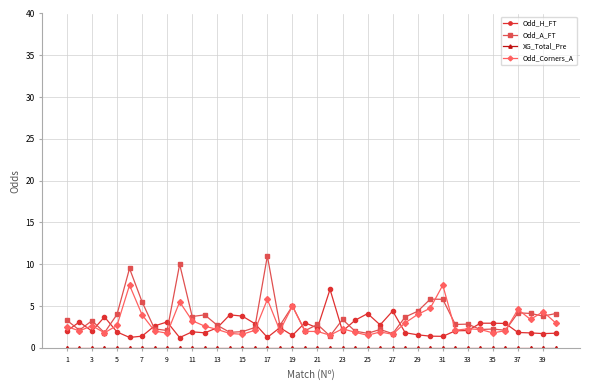

Which series has the widest spread of values?

Odd_A_FT